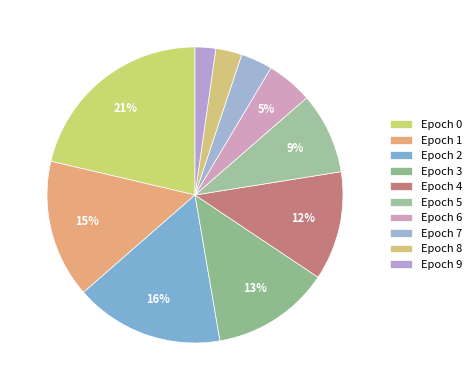

Rank the categories by value from lowest to highest.

9, 8, 7, 6, 5, 4, 3, 1, 2, 0